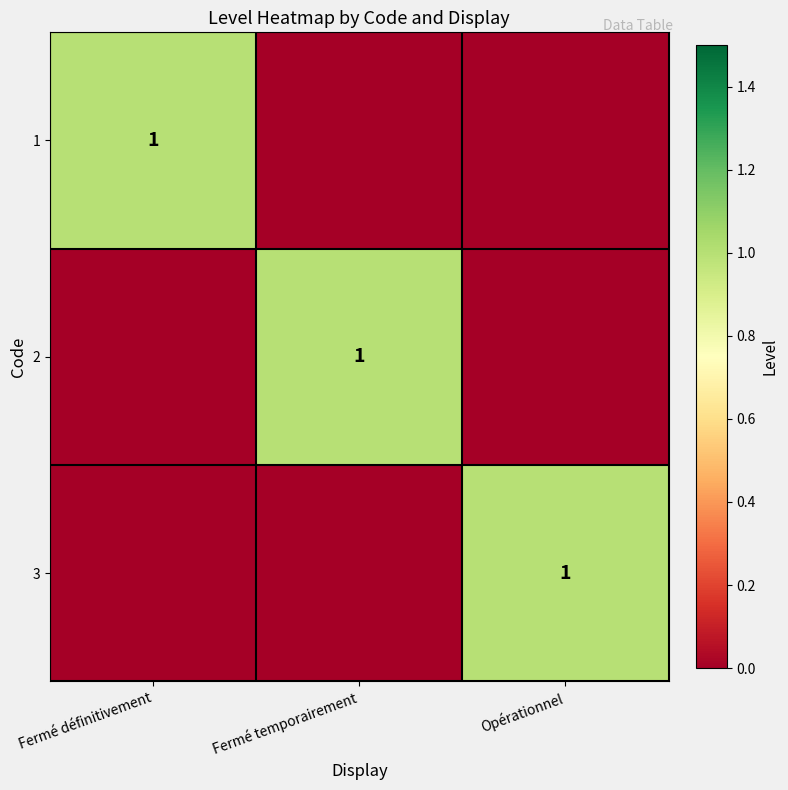

Is it true that 3 equals 1 at Opérationnel?

True